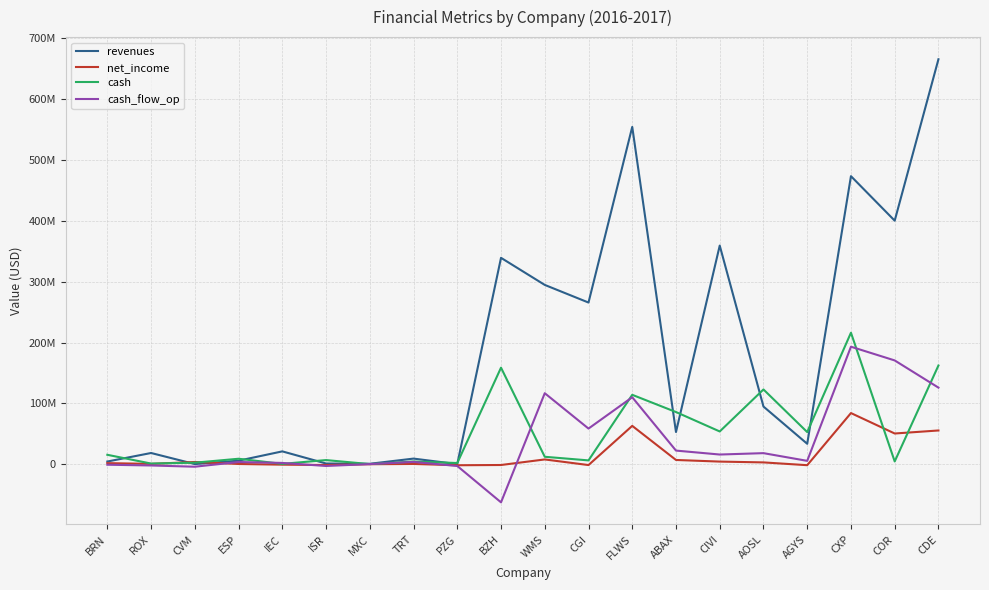

What is the sum of all net_income values?

271362814